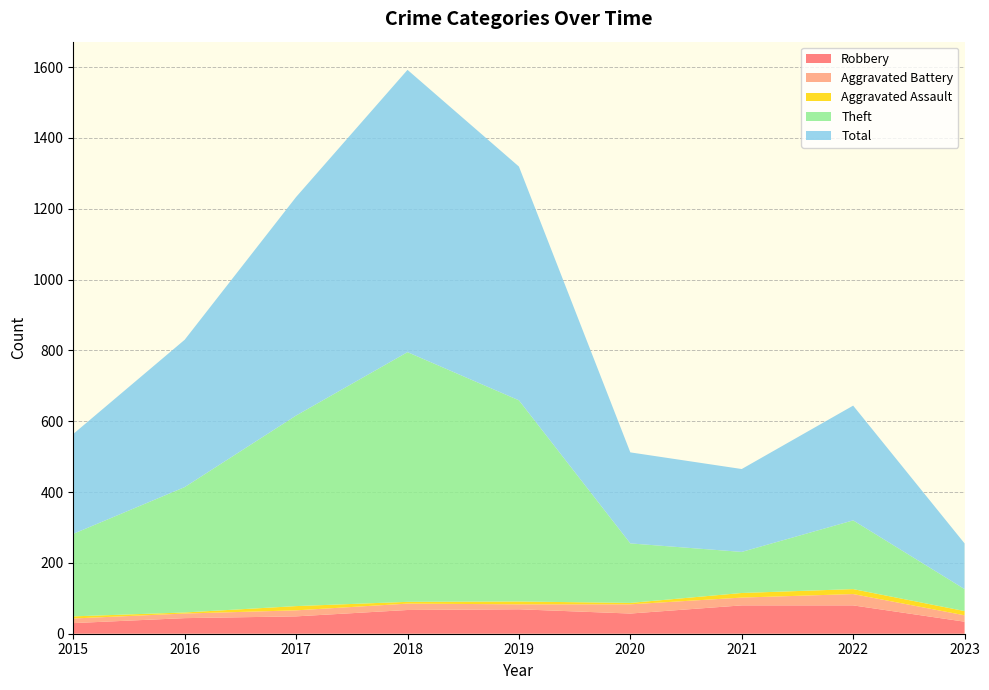

Reading left to right, transcribe all the data shown in this chart.

Robbery: 2015=30	2016=44	2017=49	2018=67	2019=69	2020=57	2021=80	2022=80	2023=34
Aggravated Battery: 2015=13	2016=13	2017=17	2018=18	2019=14	2020=26	2021=22	2022=32	2023=18
Aggravated Assault: 2015=6	2016=3	2017=12	2018=5	2019=8	2020=4	2021=13	2022=14	2023=12
Theft: 2015=233	2016=354	2017=538	2018=705	2019=568	2020=168	2021=116	2022=194	2023=62
Total: 2015=282	2016=416	2017=617	2018=797	2019=660	2020=257	2021=234	2022=324	2023=129